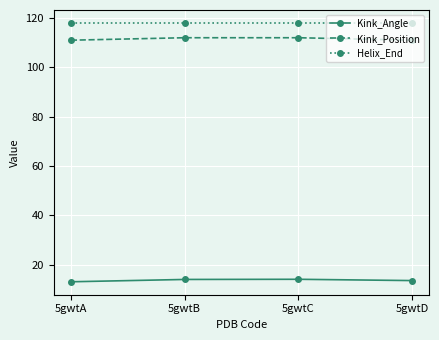

What is the spread (max minus min) of values at 5gwtC?

104.0